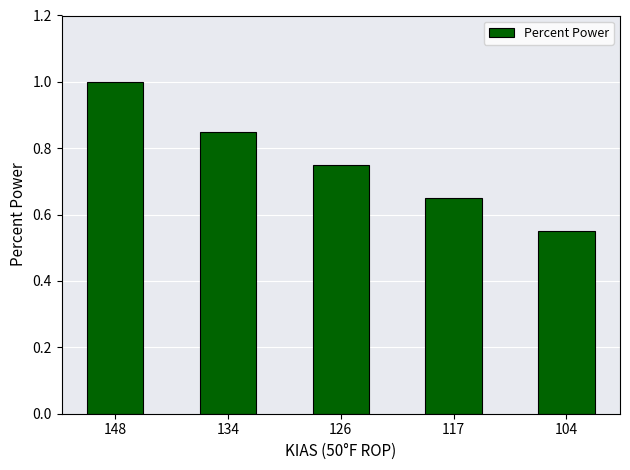

List the labels in order of value, smallest first.

104, 117, 126, 134, 148